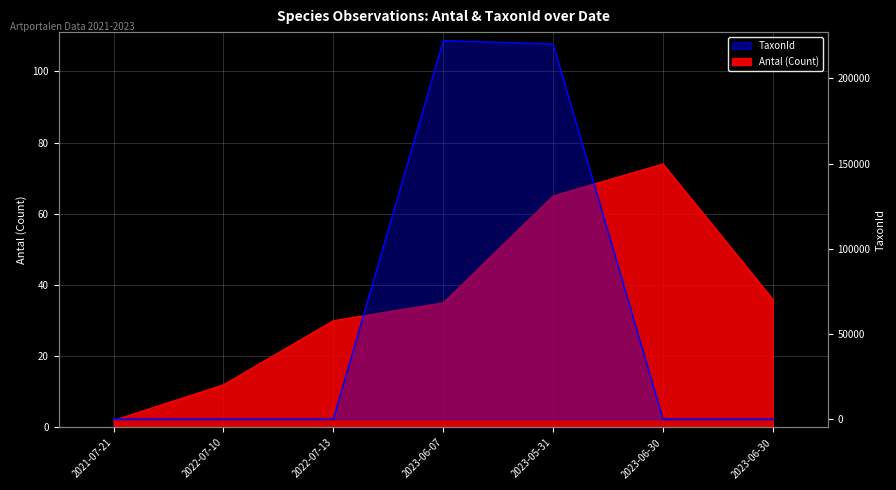

At which category does the chart reach its peak across all series?

2023-06-07